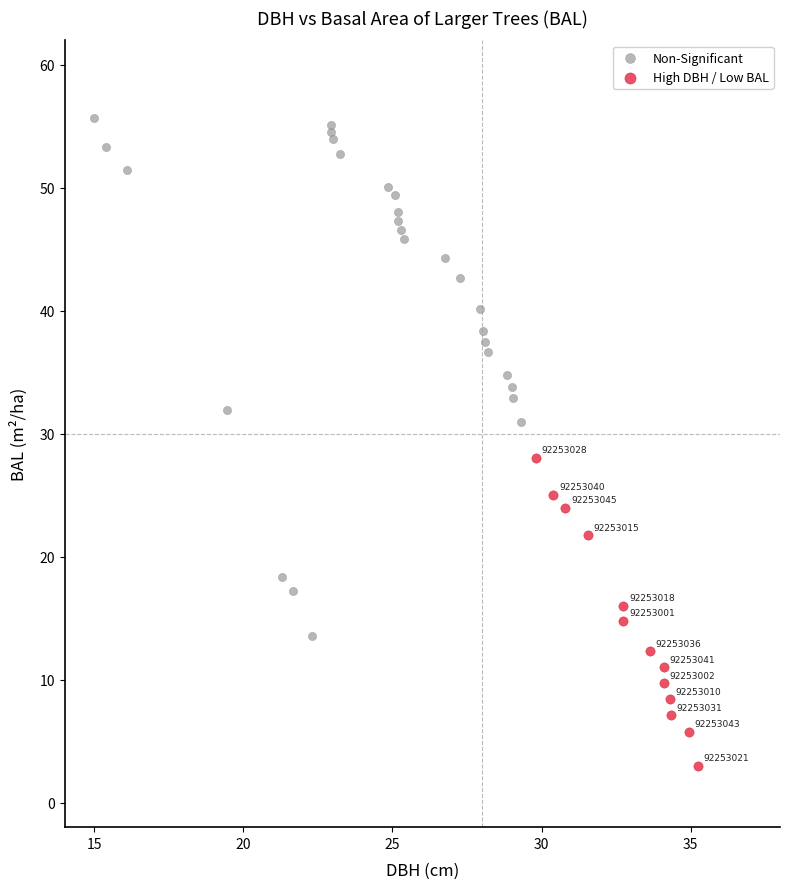

Which series has the widest spread of Y values?

Non-Significant